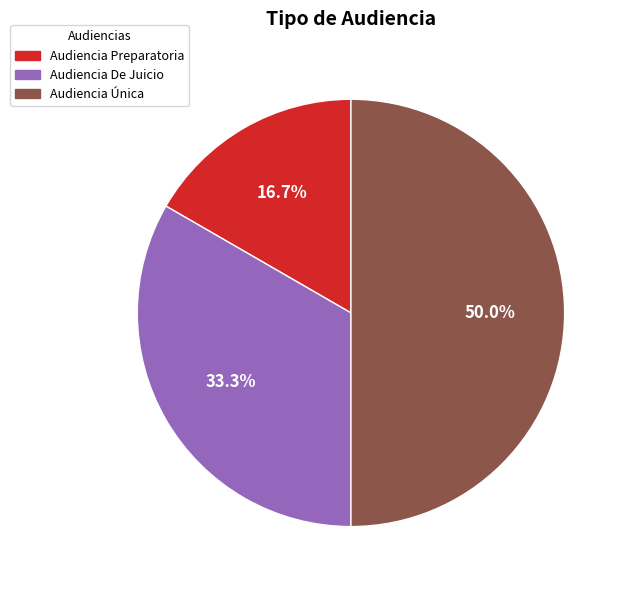

To the nearest percent, what percentage of the pie is Audiencia Preparatoria?

17%